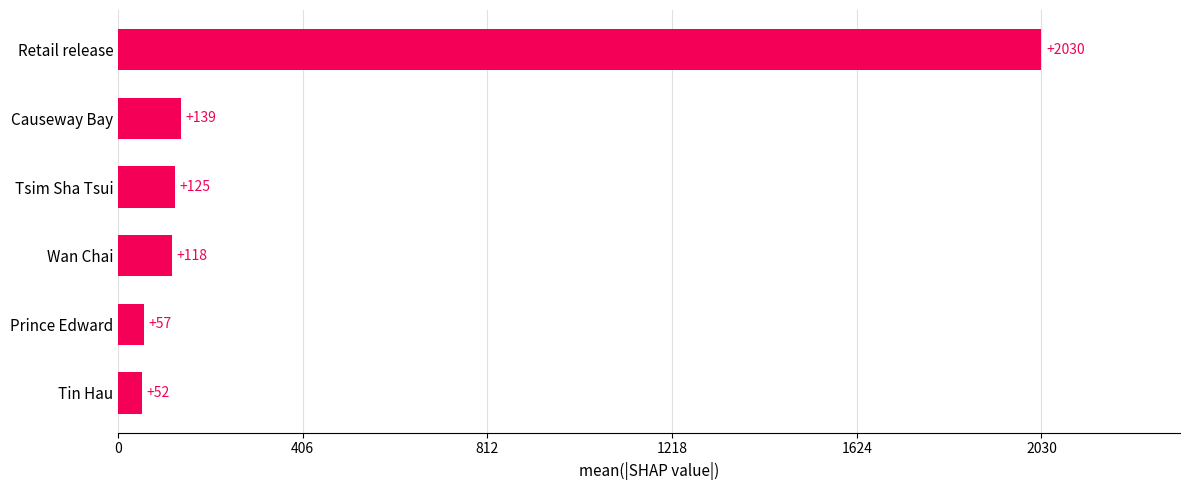

What is the difference between the maximum and minimum values?

1978